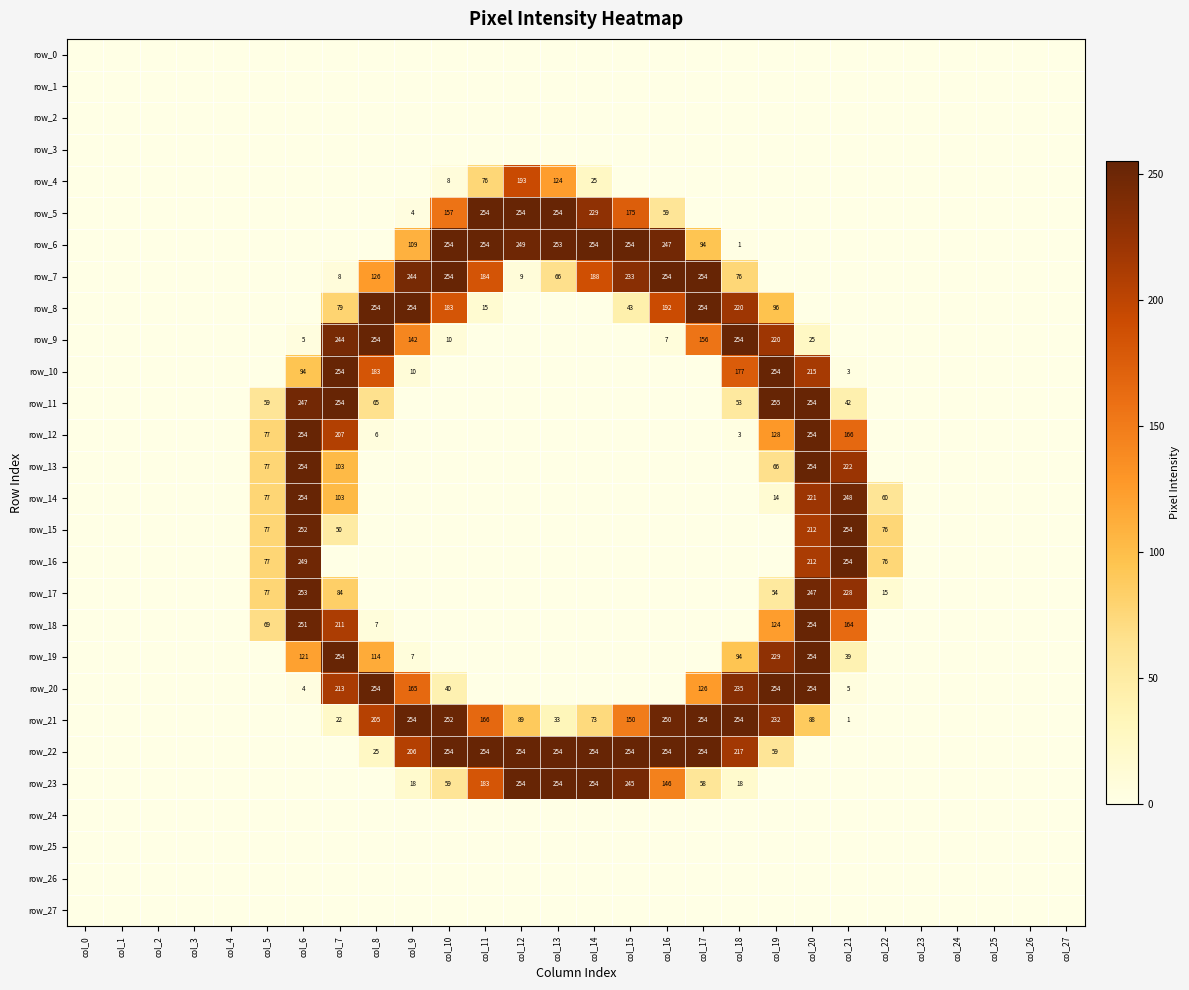

At col_9, list the series in order from smallest to largest.

row_0, row_1, row_2, row_3, row_4, row_11, row_12, row_13, row_14, row_15, row_16, row_17, row_18, row_24, row_25, row_26, row_27, row_5, row_19, row_10, row_23, row_6, row_9, row_20, row_22, row_7, row_8, row_21